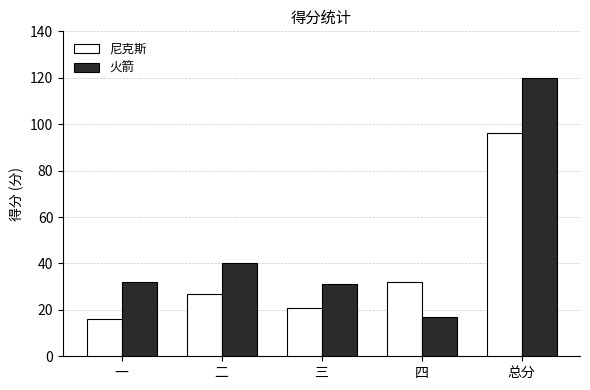

Rank the series by their average value, from lowest to highest.

尼克斯, 火箭